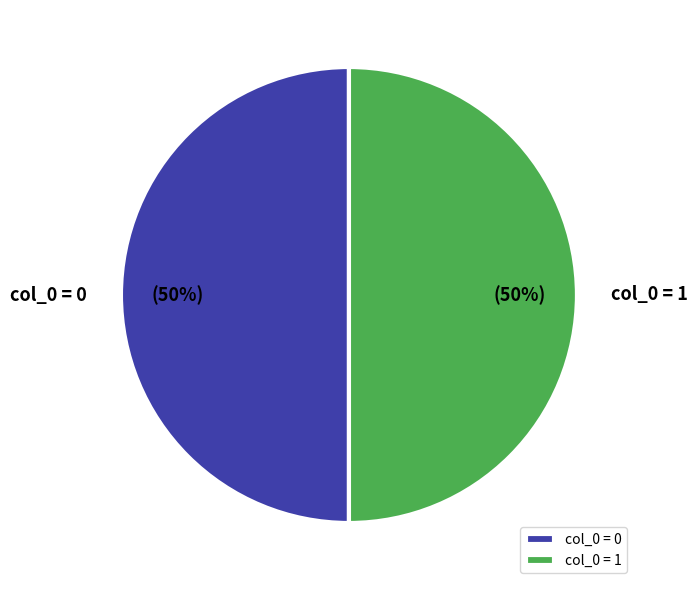

How many segments does this pie chart have?

2